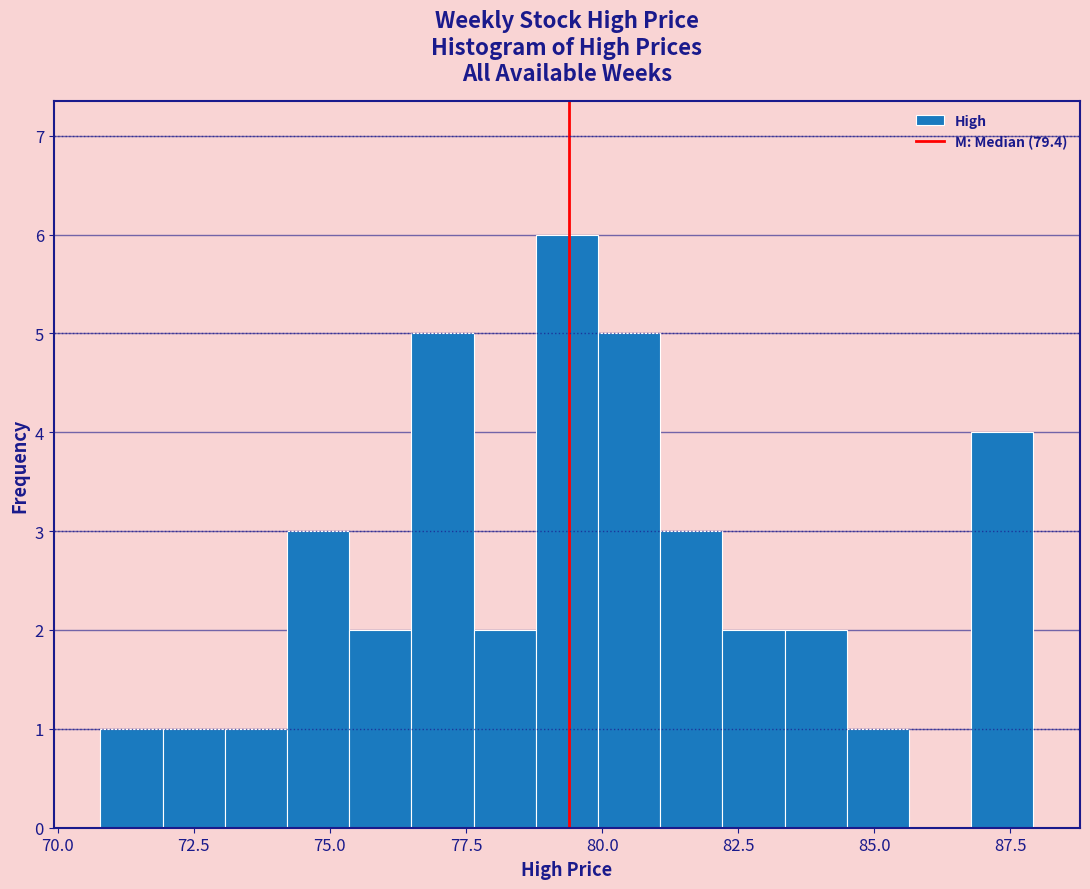

Around what value on the x-axis is the tallest bar? Give the approximate position of its centre, as read against the axis.

79.5